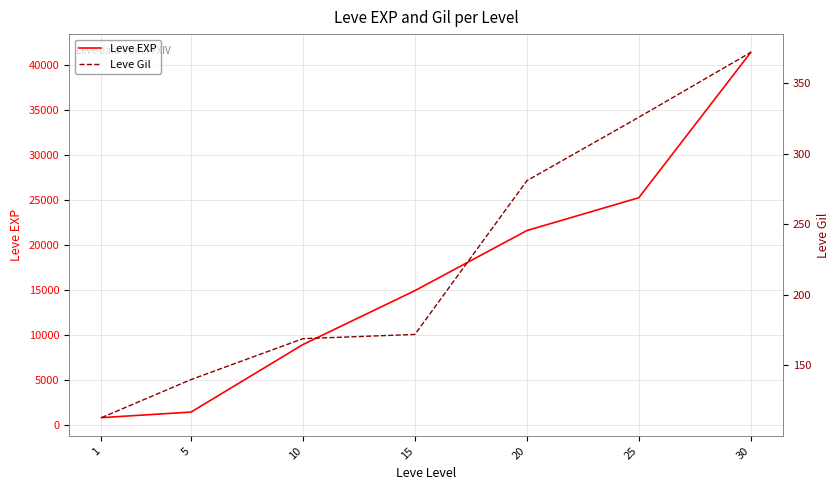

What are all the series names shown in the legend?

Leve EXP, Leve Gil